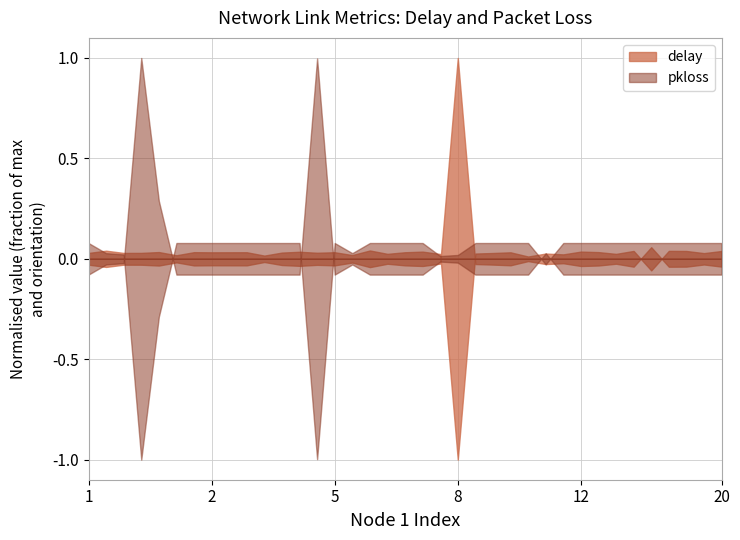

Does the chart display data point markers on the line(s)?

No